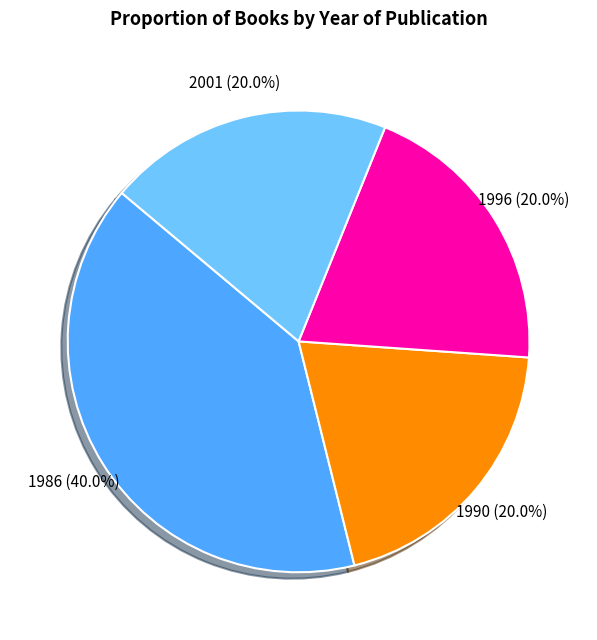

Is there a majority slice in this chart?

No